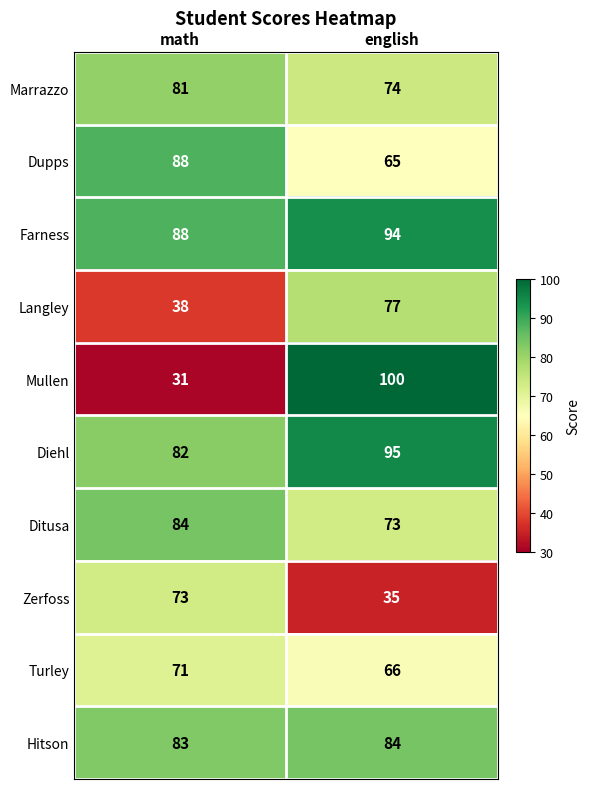

Reading left to right, transcribe all the data shown in this chart.

Marrazzo: 81	74
Dupps: 88	65
Farness: 88	94
Langley: 38	77
Mullen: 31	100
Diehl: 82	95
Ditusa: 84	73
Zerfoss: 73	35
Turley: 71	66
Hitson: 83	84